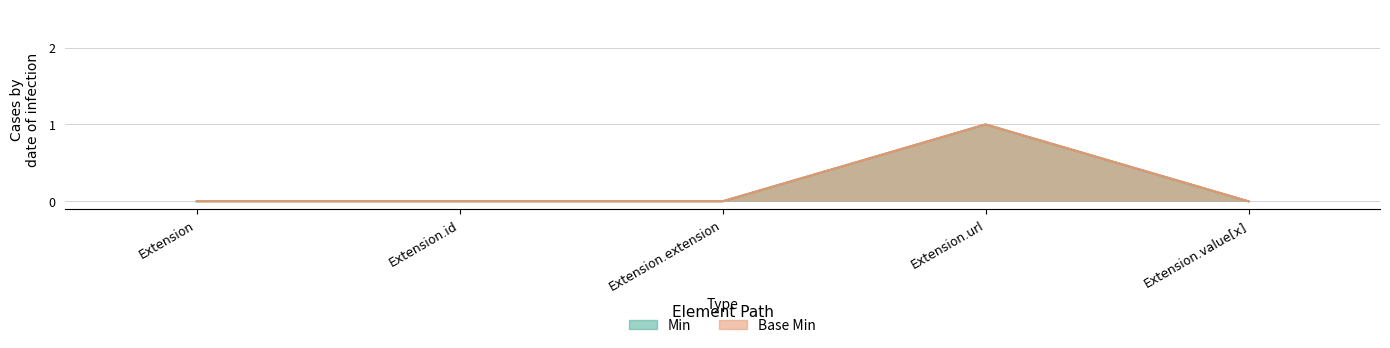

True or false: Base Min and Min intersect in this chart.

False